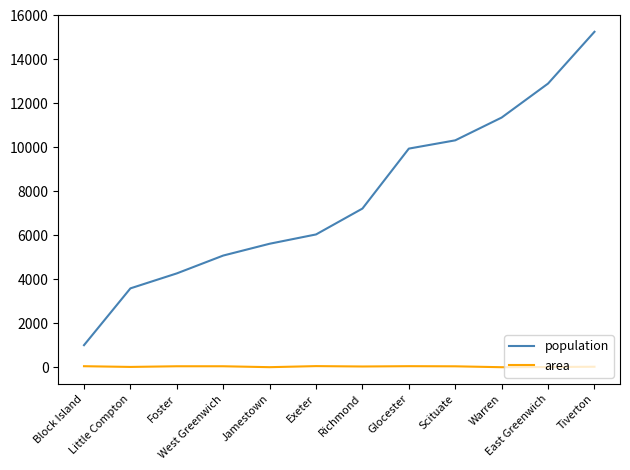

List the labels in order of population value, largest first.

Tiverton, East Greenwich, Warren, Scituate, Glocester, Richmond, Exeter, Jamestown, West Greenwich, Foster, Little Compton, Block Island